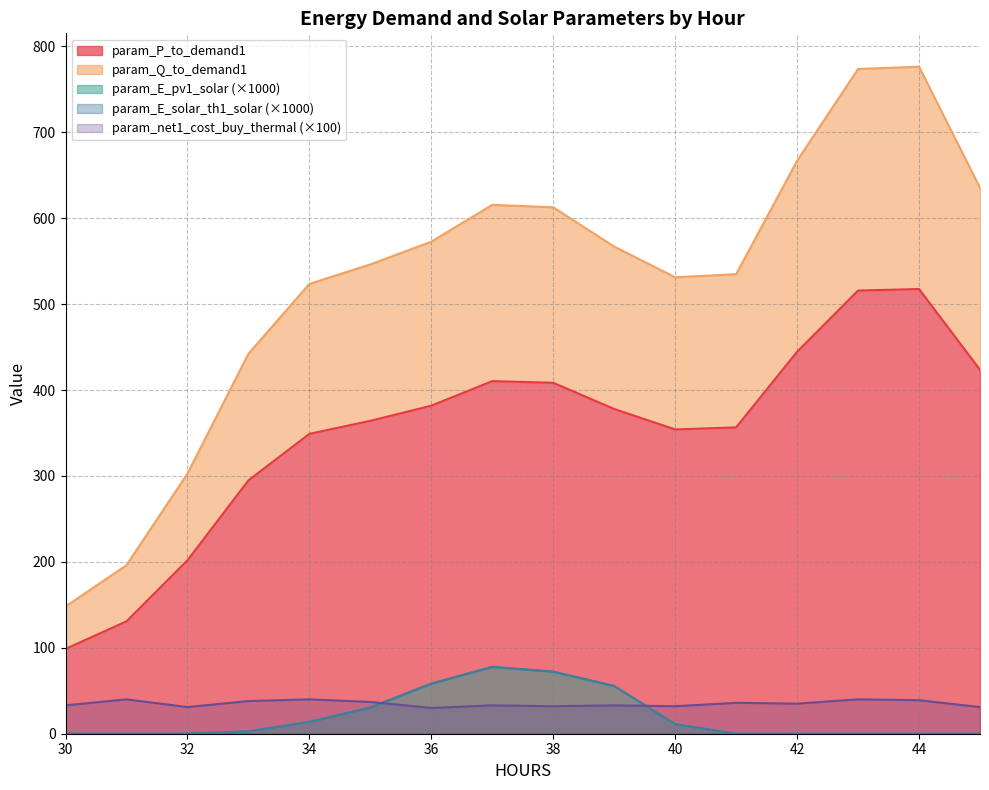

Where is param_E_pv1_solar nearest to the value 38?

35